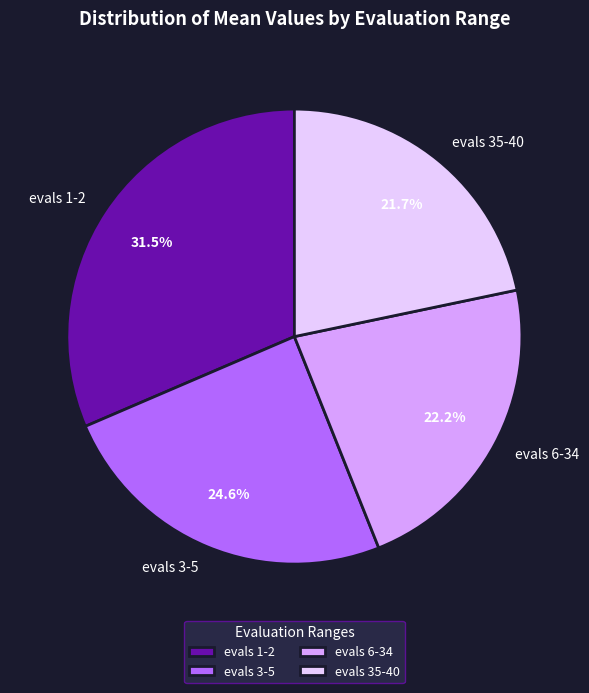

Count the number of slices in the pie.

4